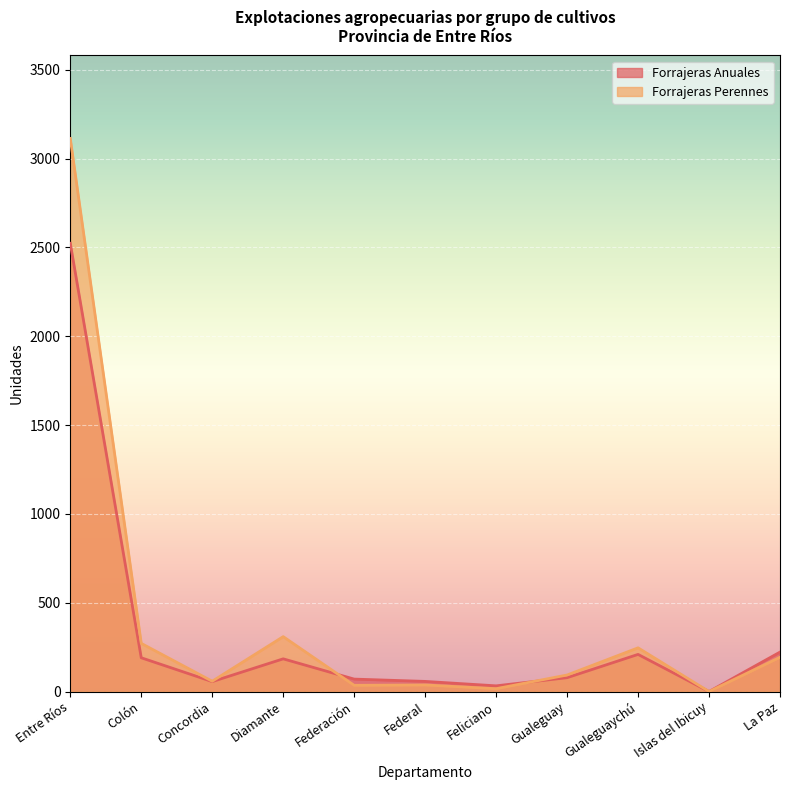

Is it true that Forrajeras Anuales equals 49 at Feliciano?

False